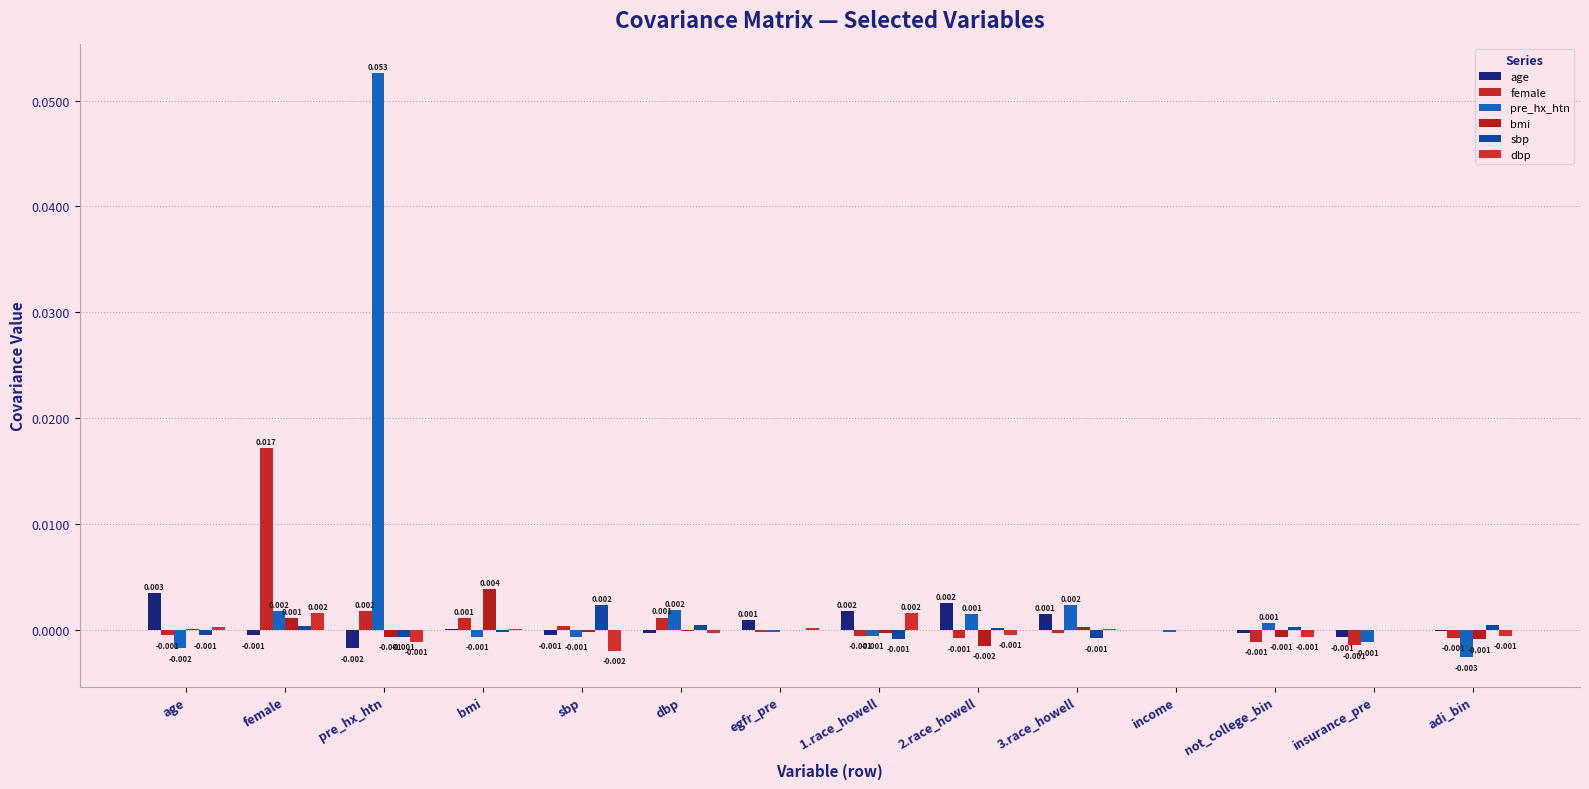

How many categories are shown in the chart?

14